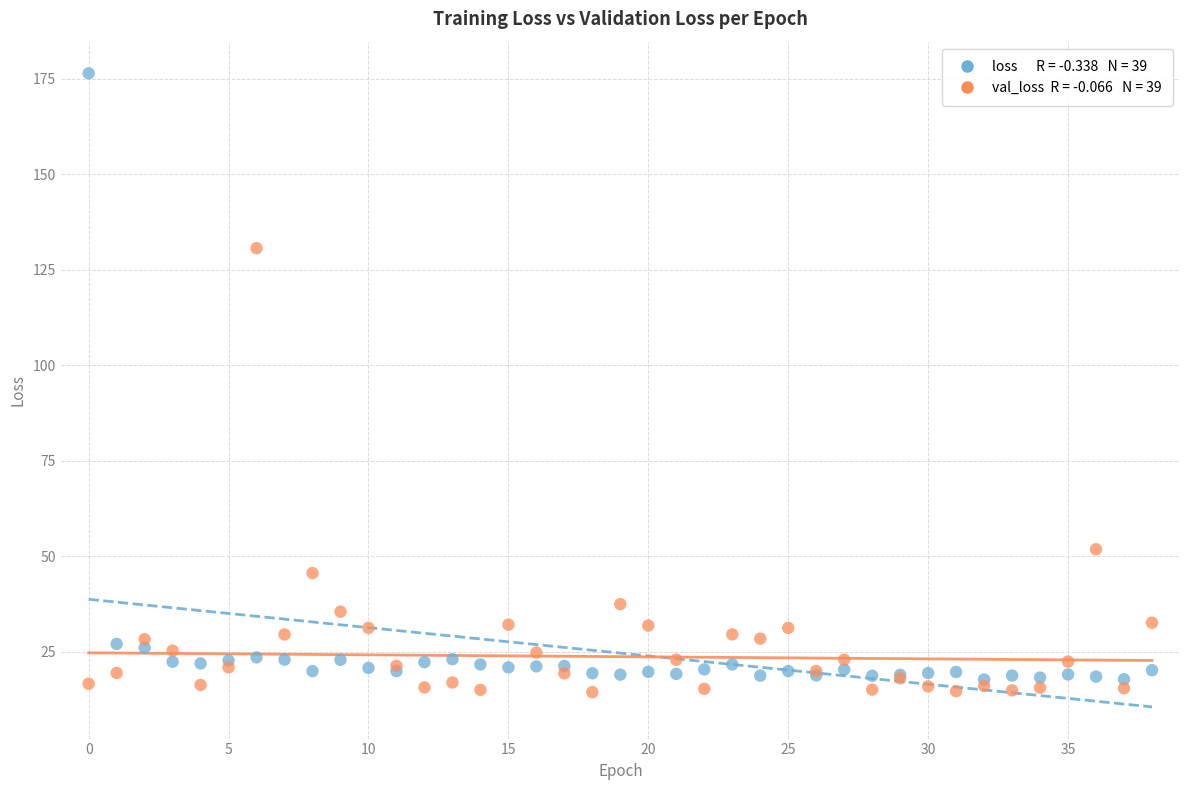

Across all series, what Y value is closest to 95?

130.6